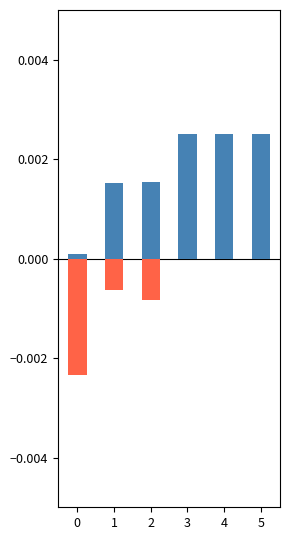

At which label is a_points closest to 0?

3